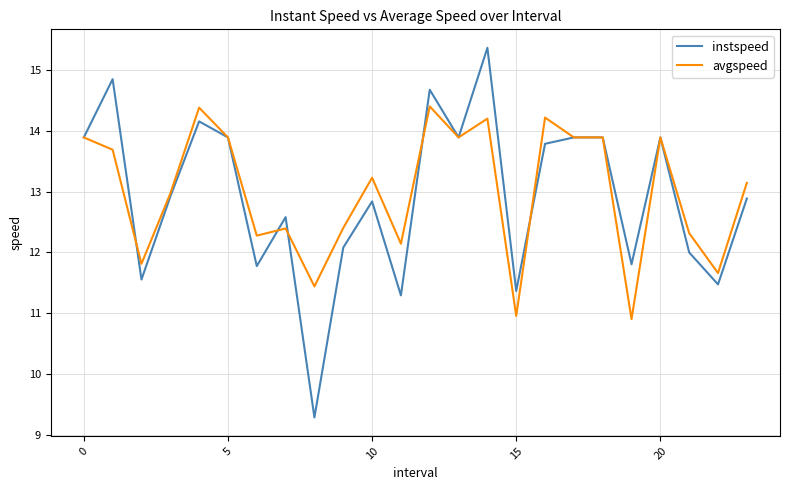

How many distinct data groups are displayed?

2